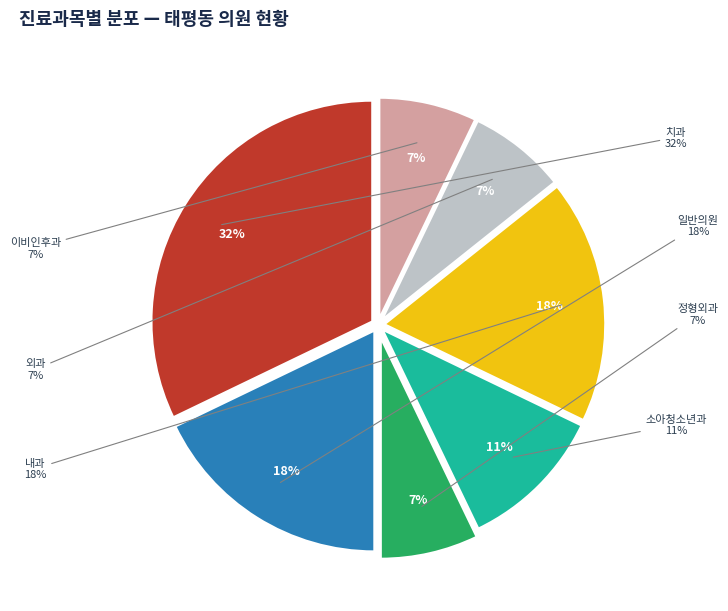

Does 202006 account for over 50% of the chart?

No